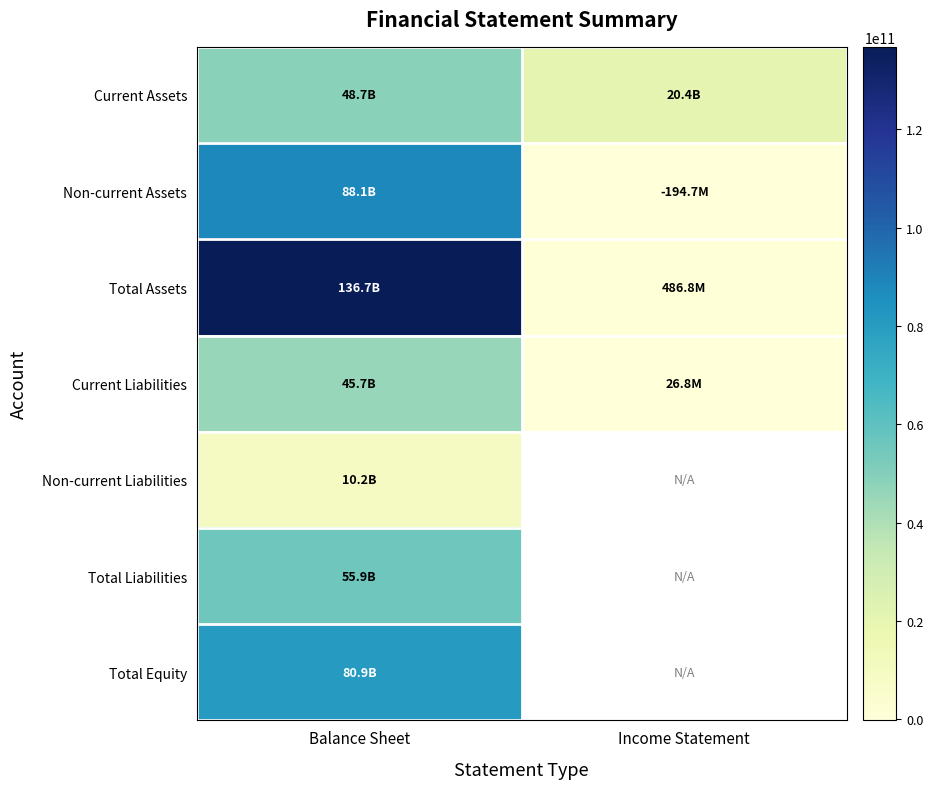

Rank the series at Income Statement from highest to lowest value.

Current Assets, Total Assets, Current Liabilities, Non-current Liabilities, Total Liabilities, Total Equity, Non-current Assets